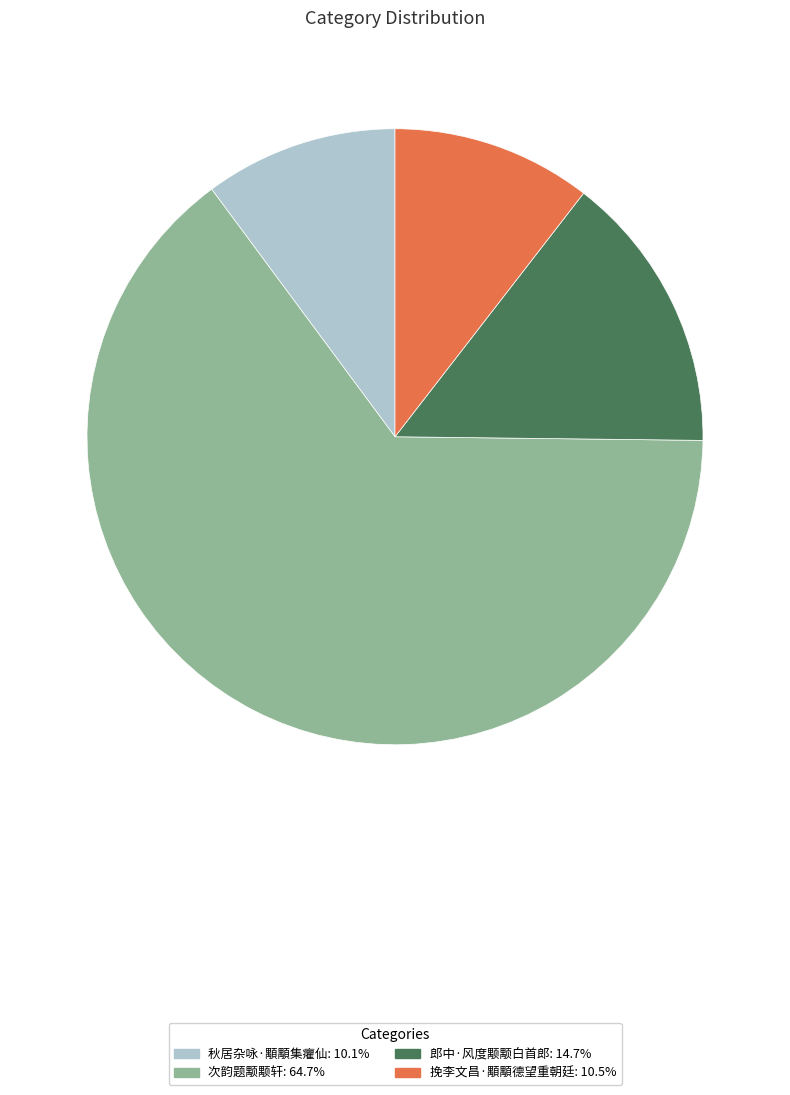

The 秋居杂咏·顒顒集癯仙 slice represents 1% of the pie. True or false?

False